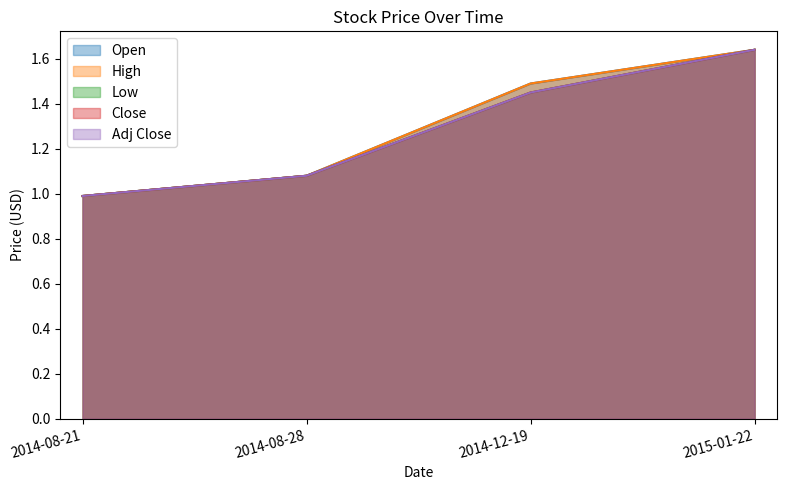

Is the value of Low at 2014-12-19 greater than the value of Adj Close at 2014-12-19?

No